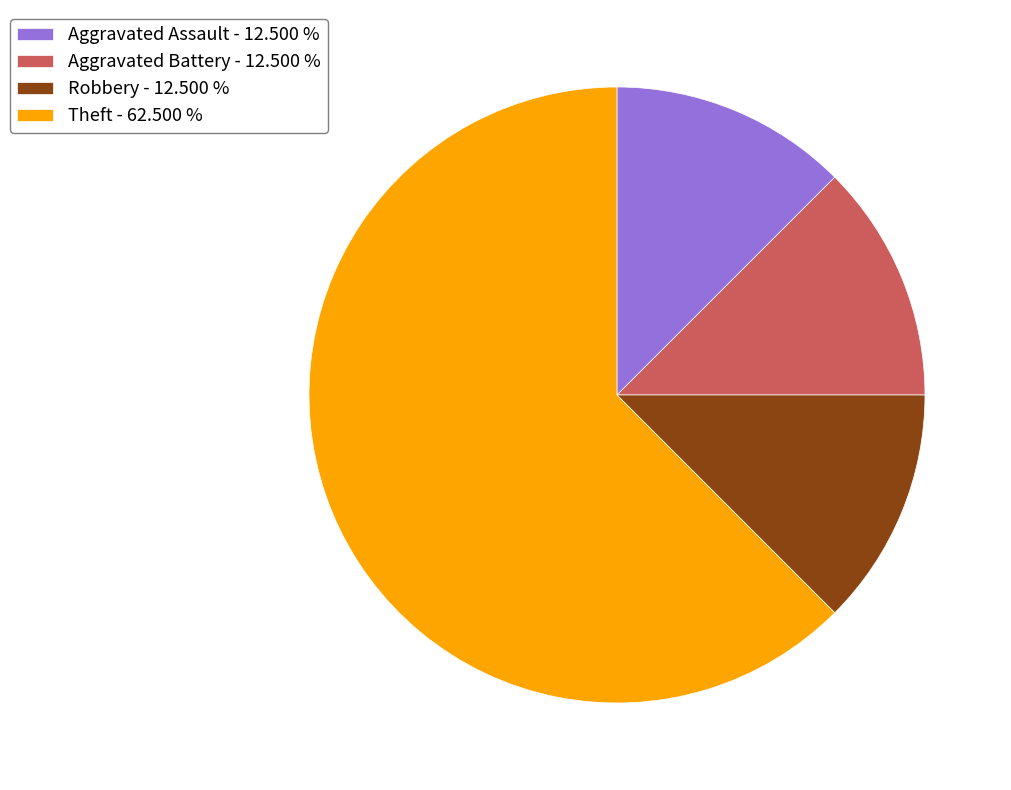

Does Theft - 62.500 % represent more than half of the total?

Yes